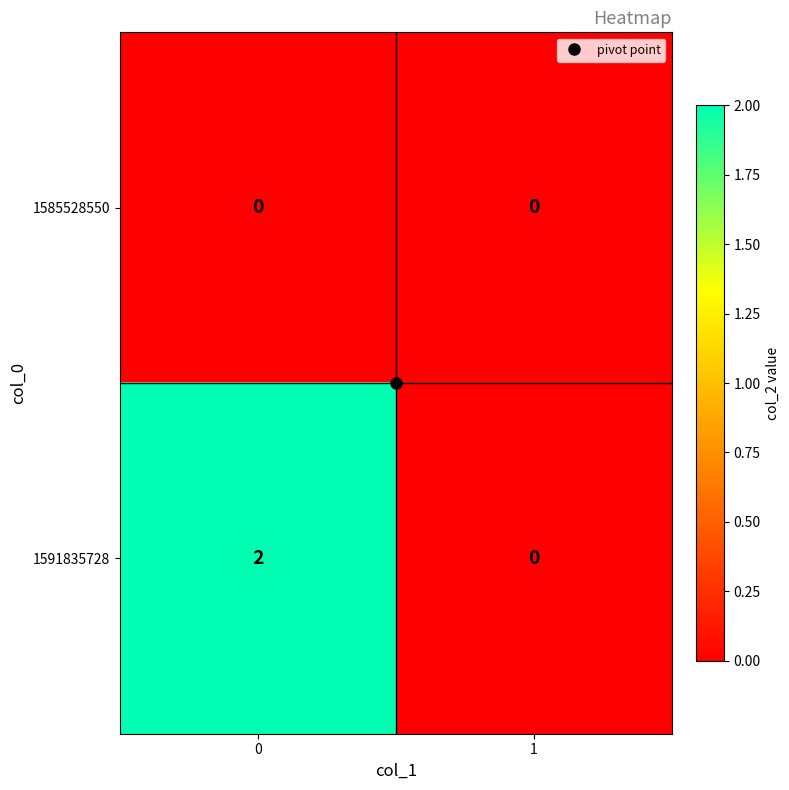

List the series in order of their overall mean, highest first.

1591835728, 1585528550